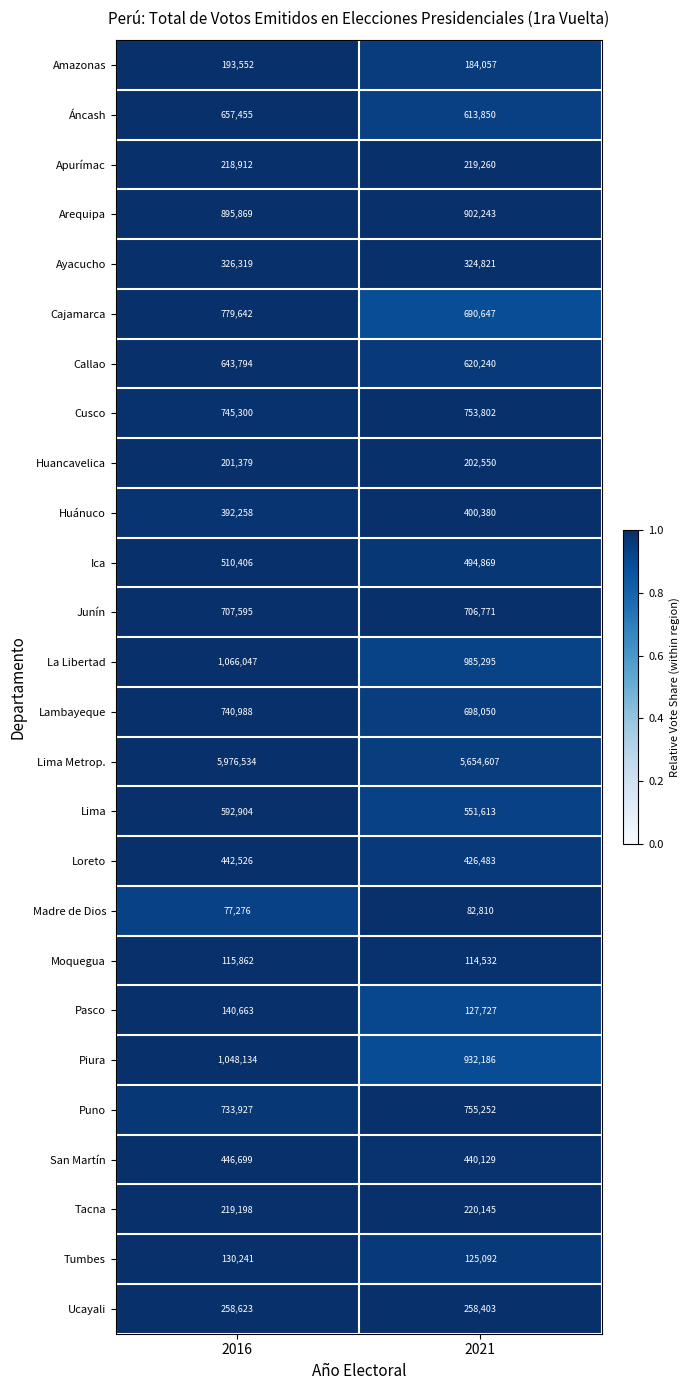

How many distinct data groups are displayed?

26